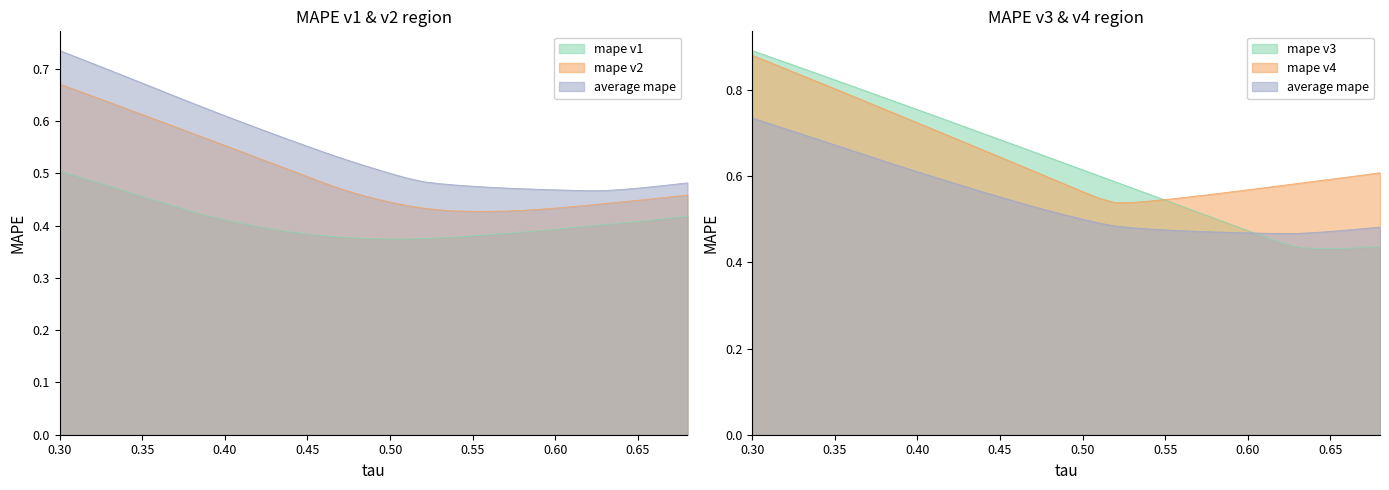

What is the difference between the maximum and minimum values in the mape v2 series?

0.2